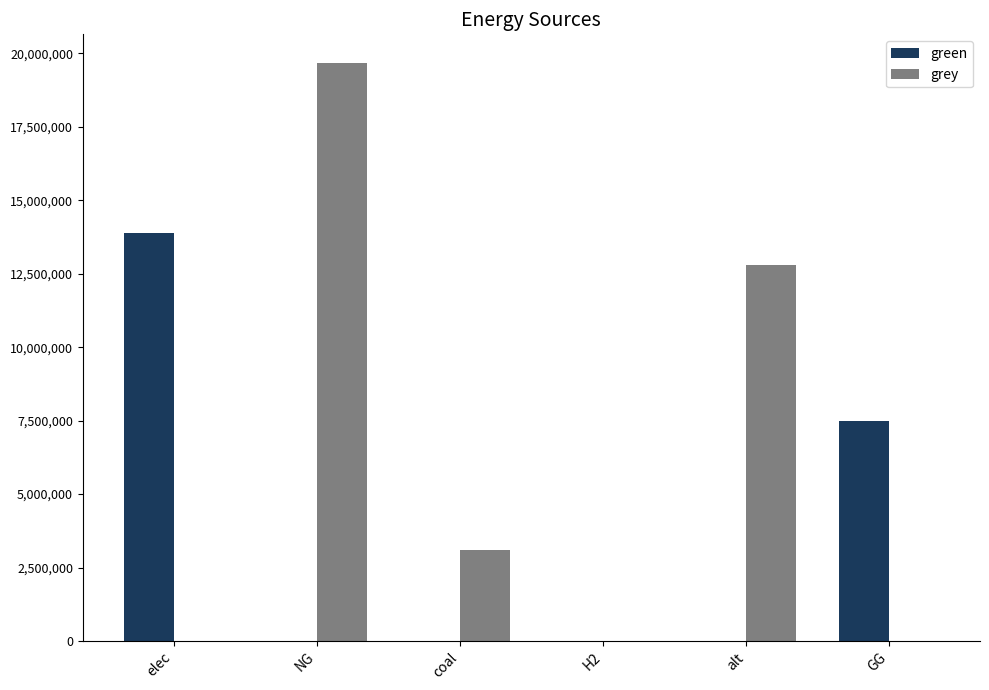

The value of grey at NG is 19661500.2. True or false?

True